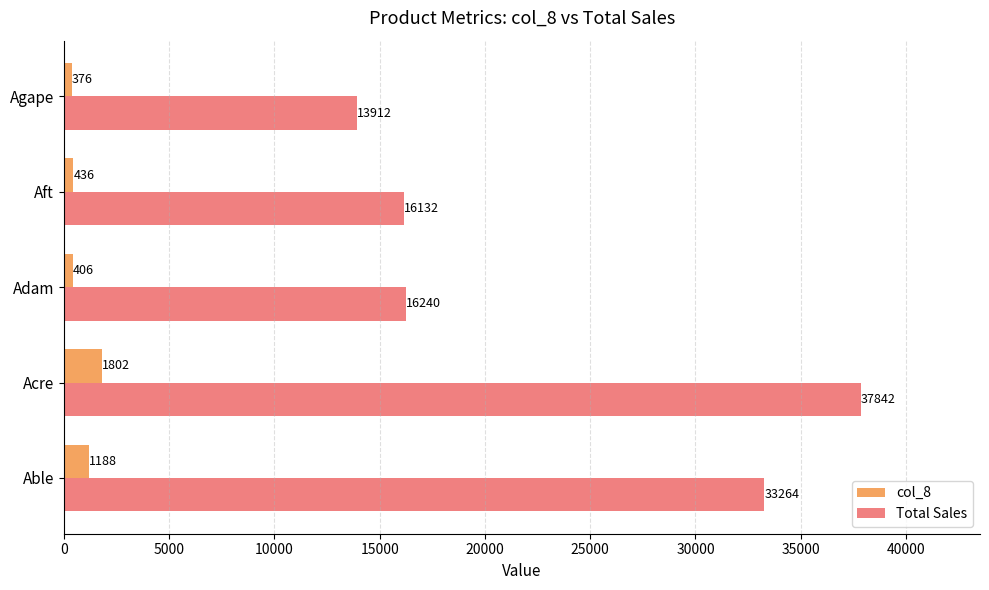

What is the smallest value displayed?

376